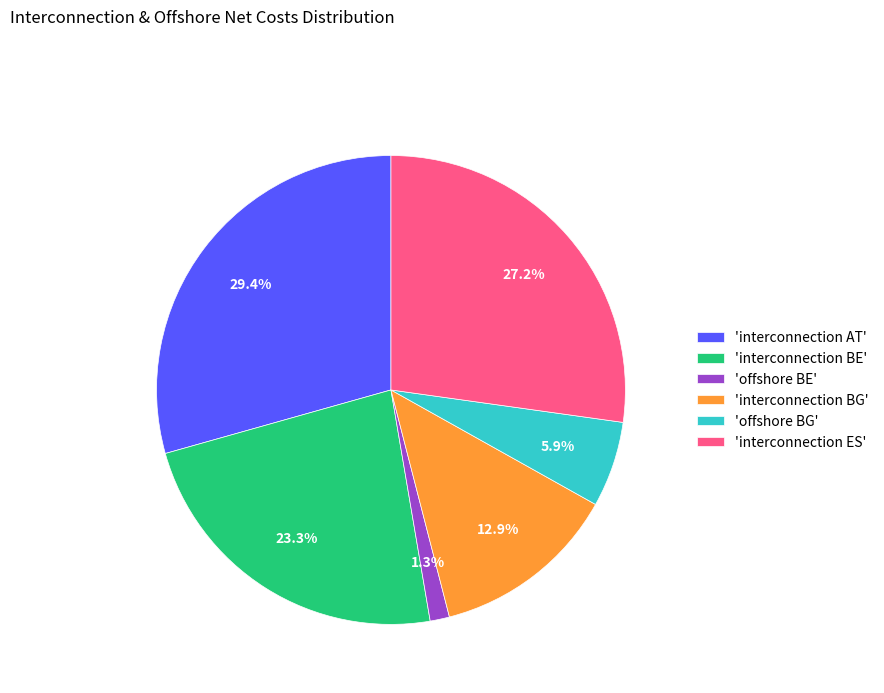

How much of the chart is everything except 'interconnection BG'?

87.1%